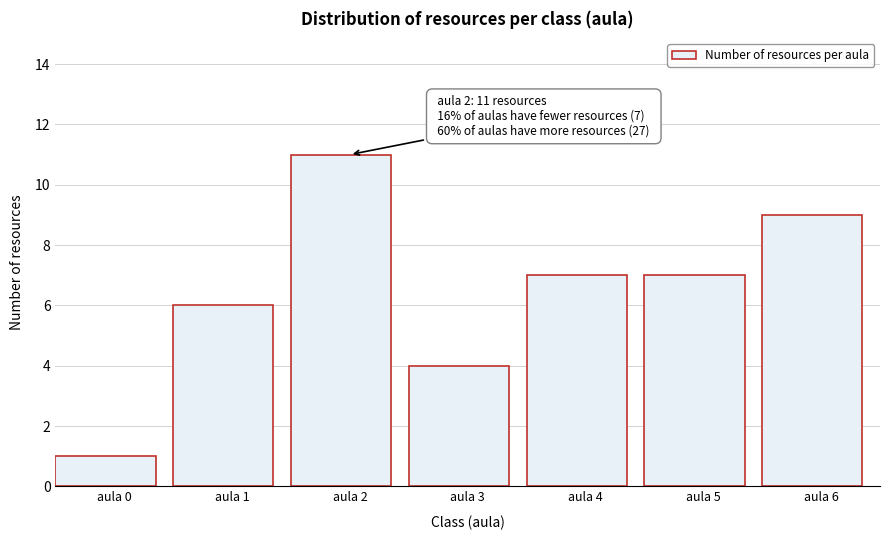

Reading left to right, extract all data points from this chart.

1	6	11	4	7	7	9